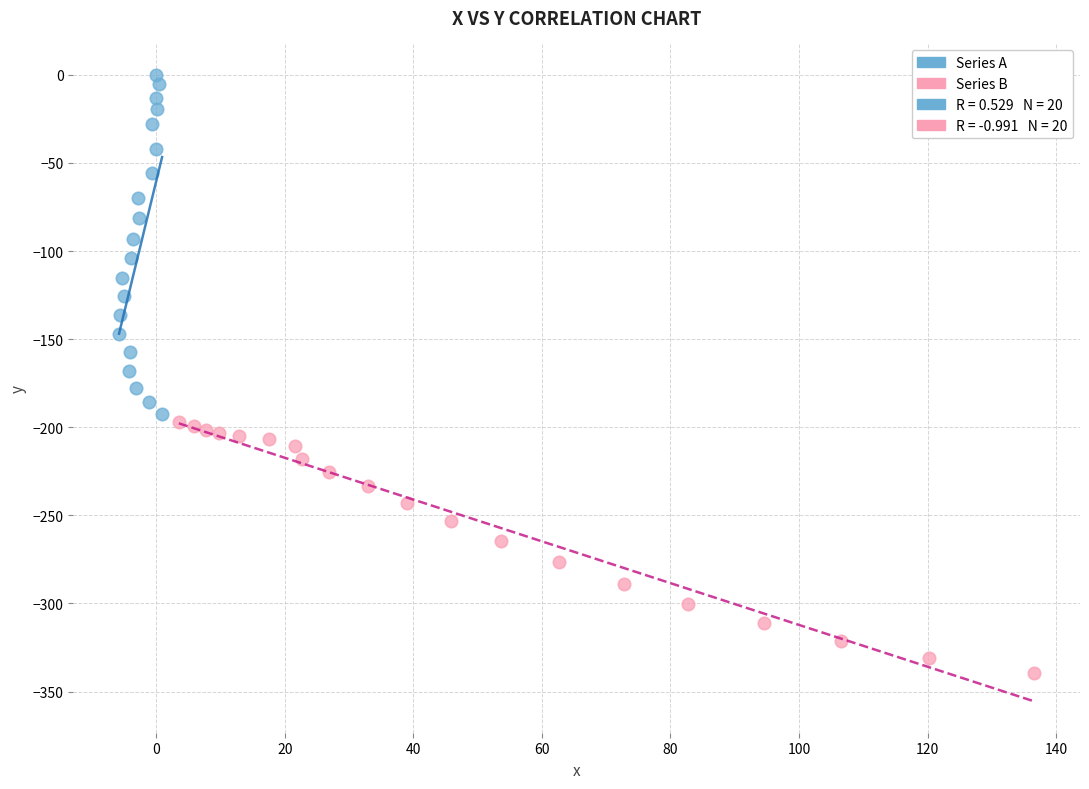

Which series has the largest Y range (max minus min)?

Series A